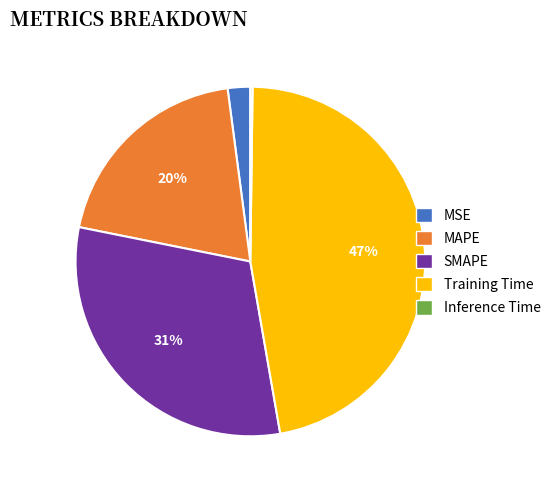

To the nearest percent, what is the difference between the largest and smallest slice percentages?

47%